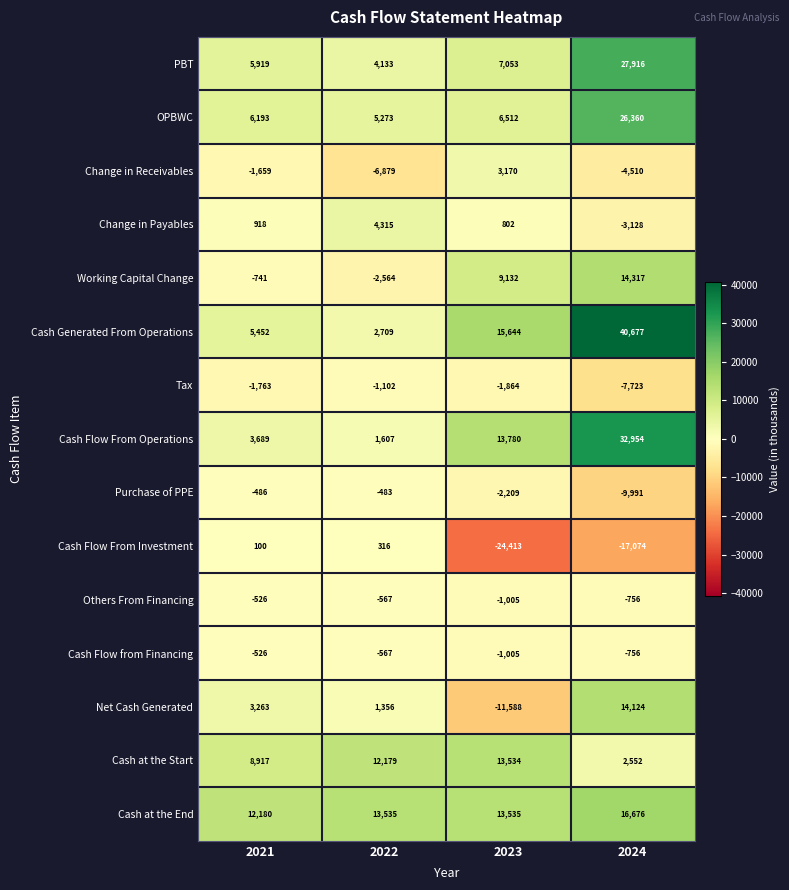

What is the difference between the maximum and second lowest values in the Cash Flow from Financing series?

230